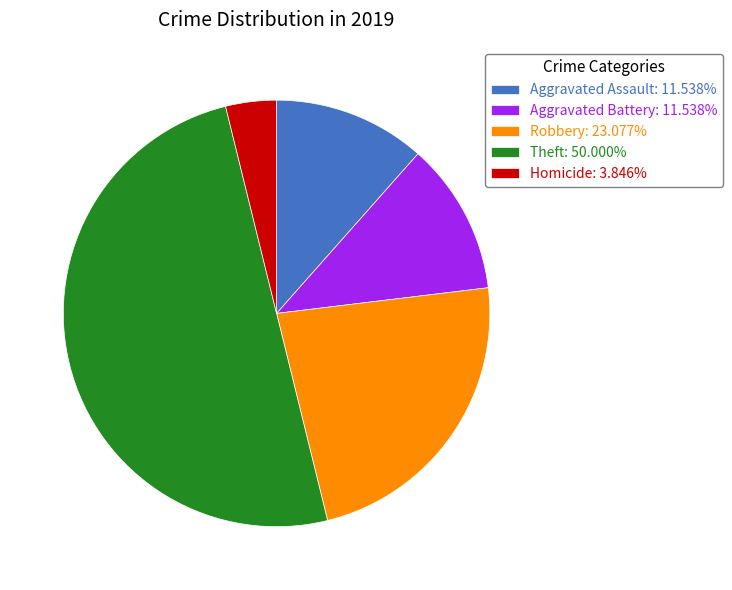

True or false: Homicide accounts for 17% of the total.

False